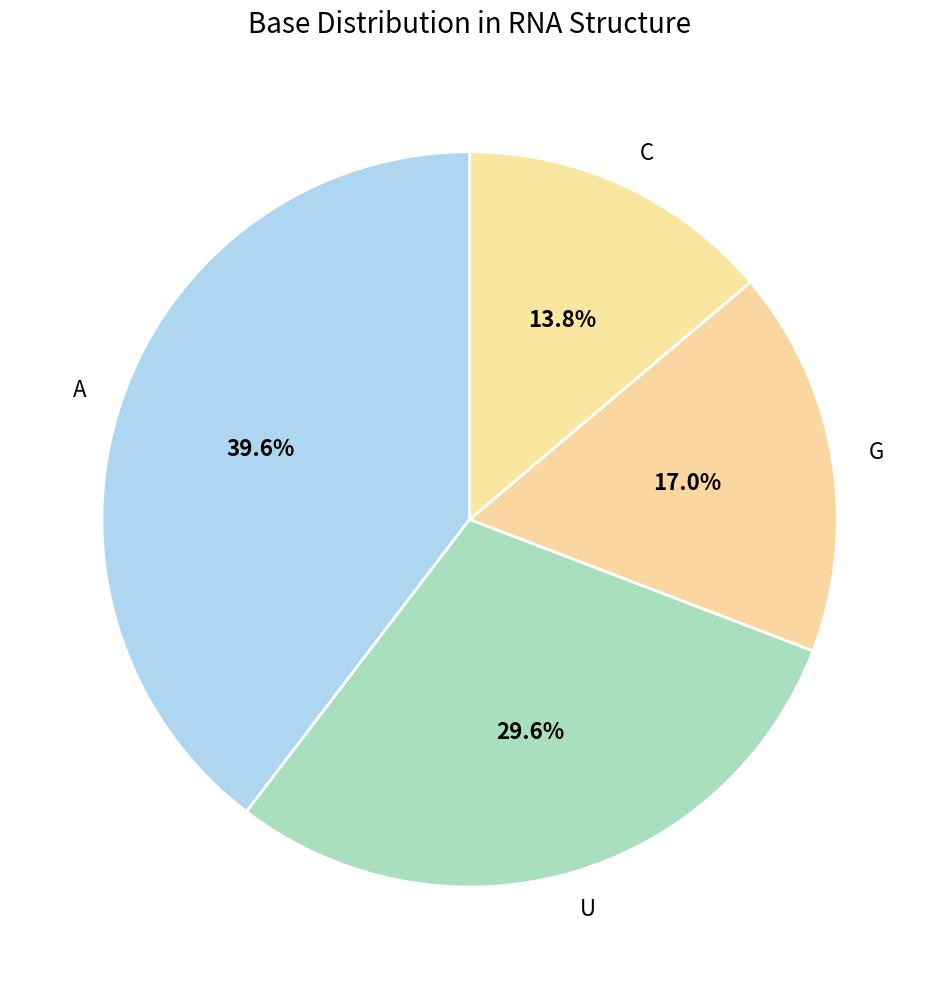

To the nearest percent, what percentage of the pie is A?

40%